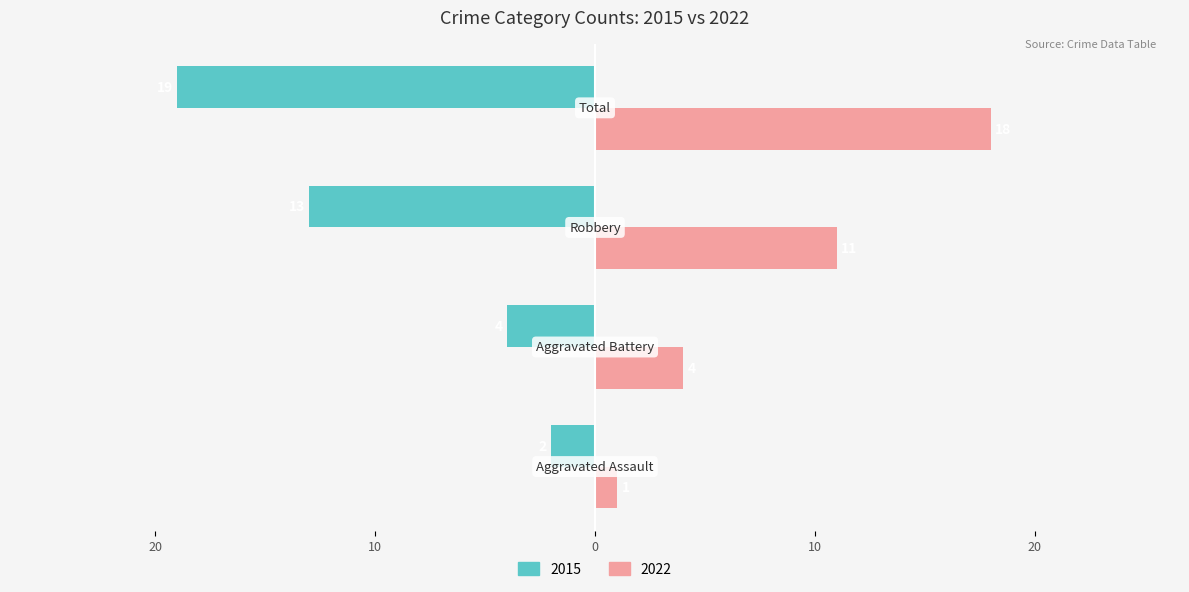

Reading left to right, extract all data points from this chart.

Left (count): -2	-4	-13	-19
Right (count): 1	4	11	18